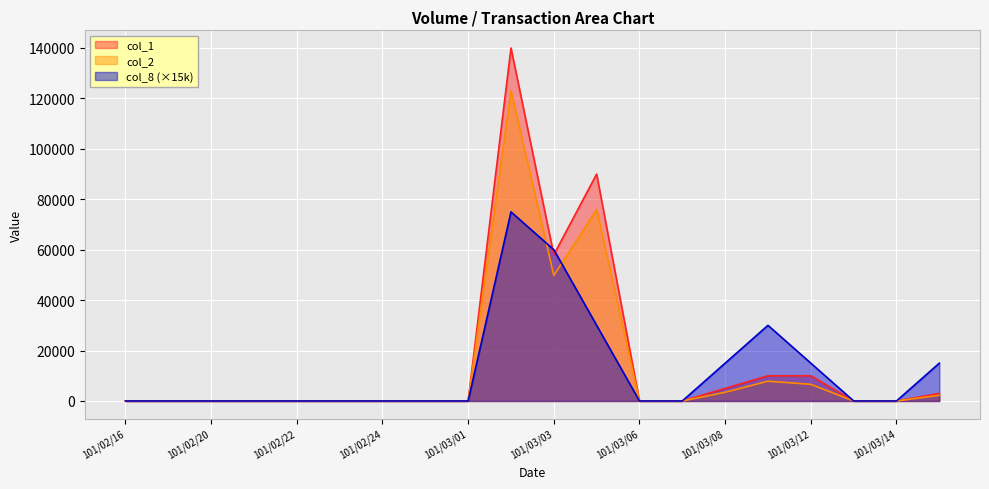

How many values in the col_1 series exceed 0?

7